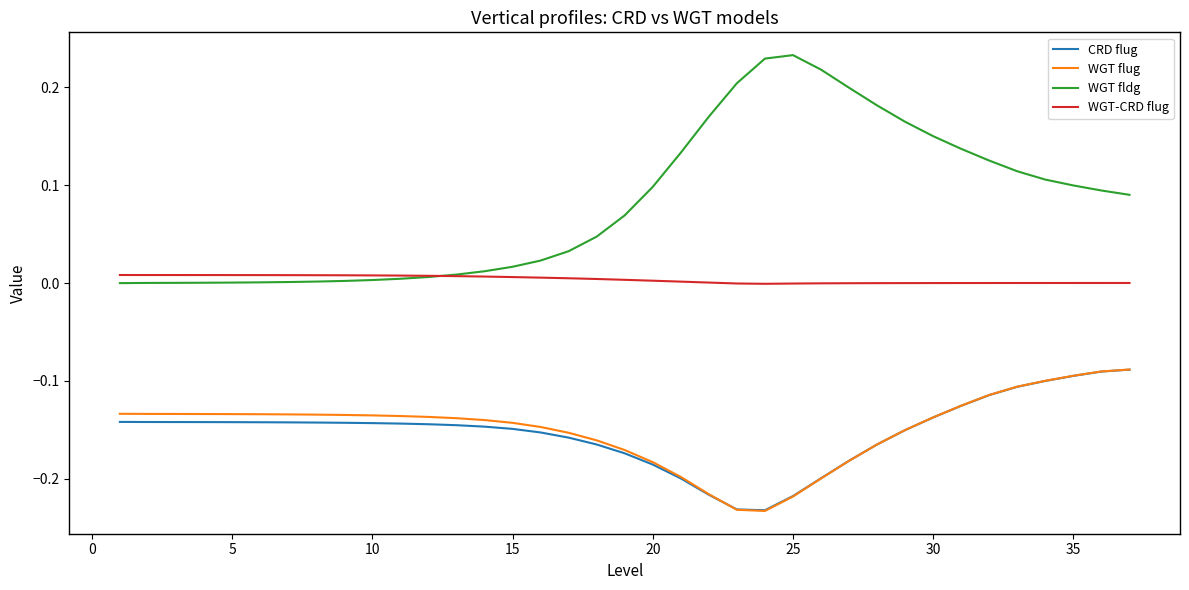

Which series has the largest total across all categories?

WGT fldg